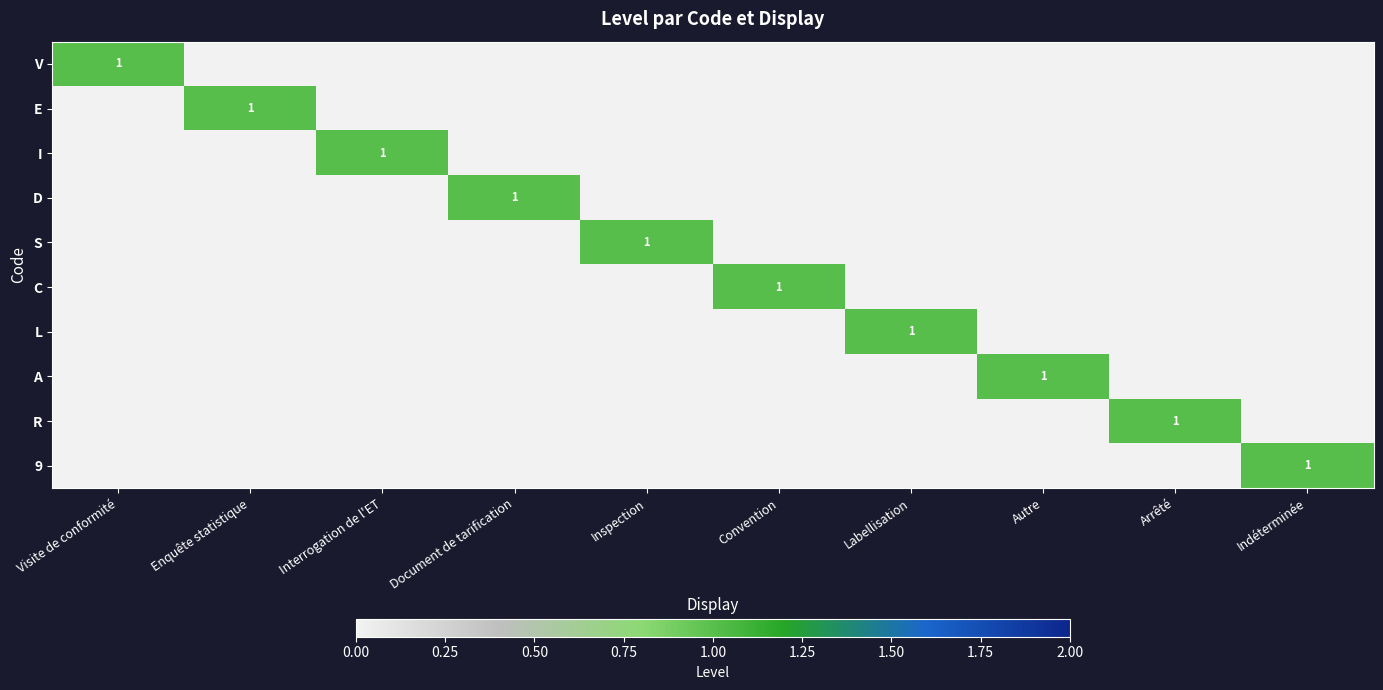

At Convention, list the series in order from smallest to largest.

V, E, I, D, S, L, A, R, 9, C